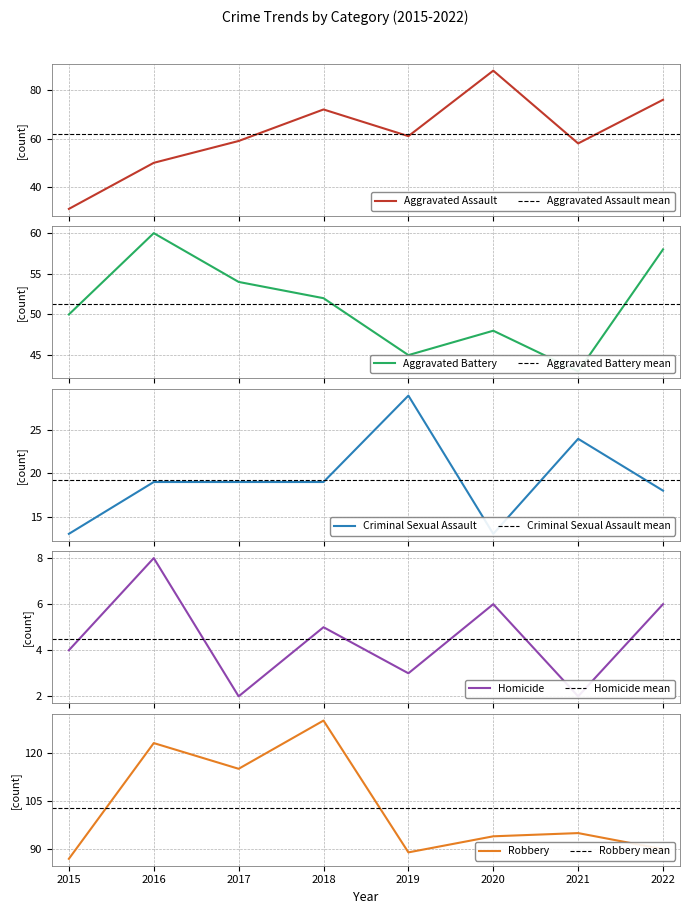

Which series has the largest total across all categories?

Robbery